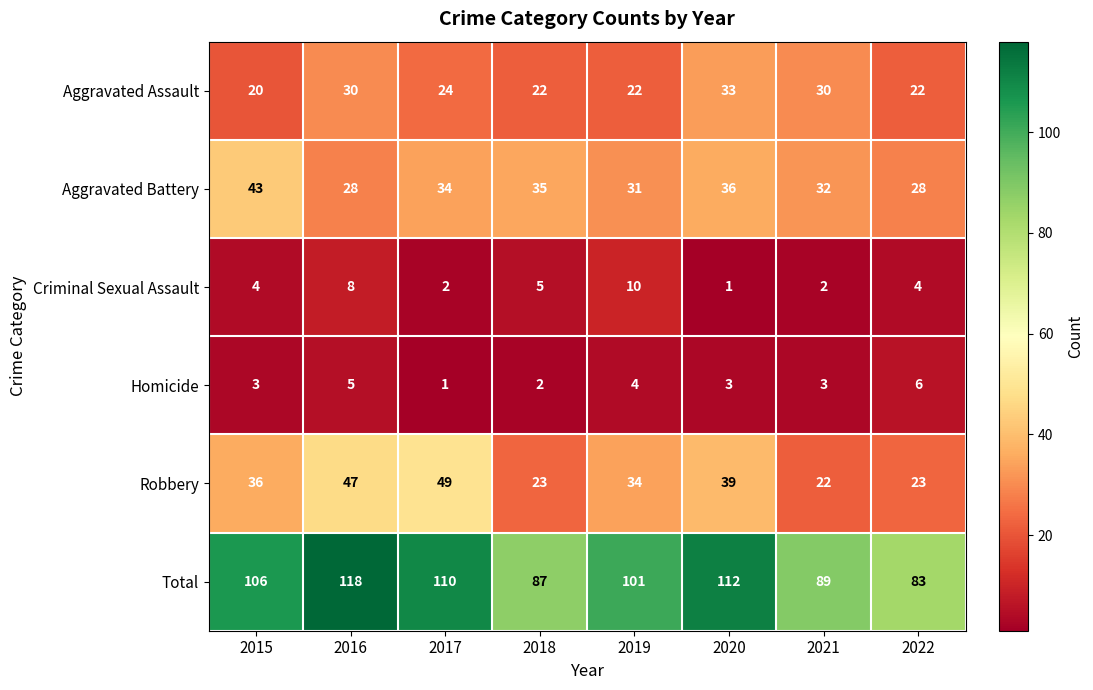

Which label corresponds to the largest value in the chart?

2016